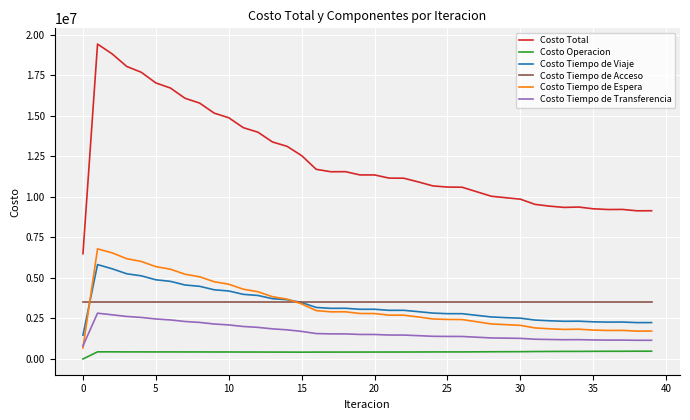

True or false: Costo Tiempo de Viaje and Costo Total cross at least once.

False